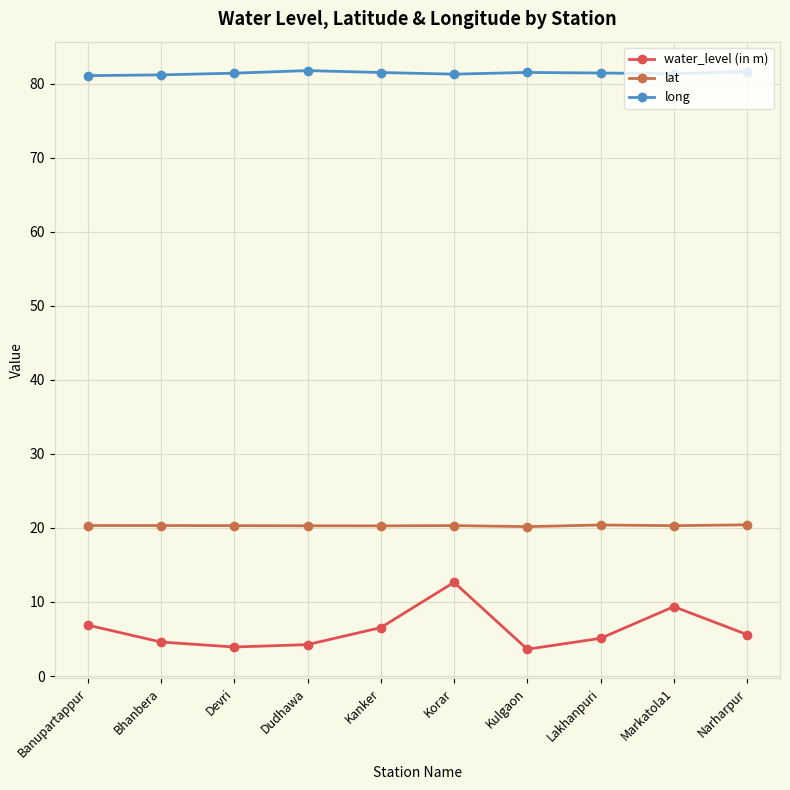

What are all the series names shown in the legend?

water_level (in m), lat, long